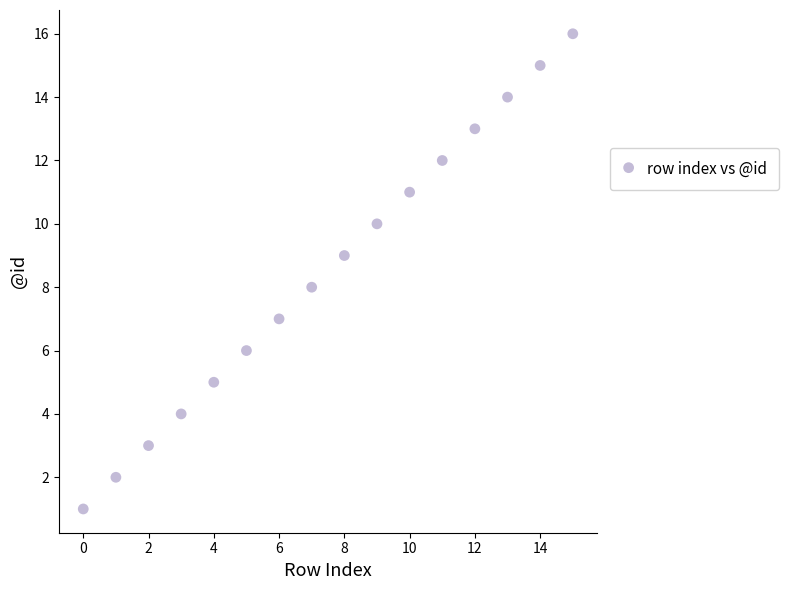

What is the range of Y values (max minus min)?

15